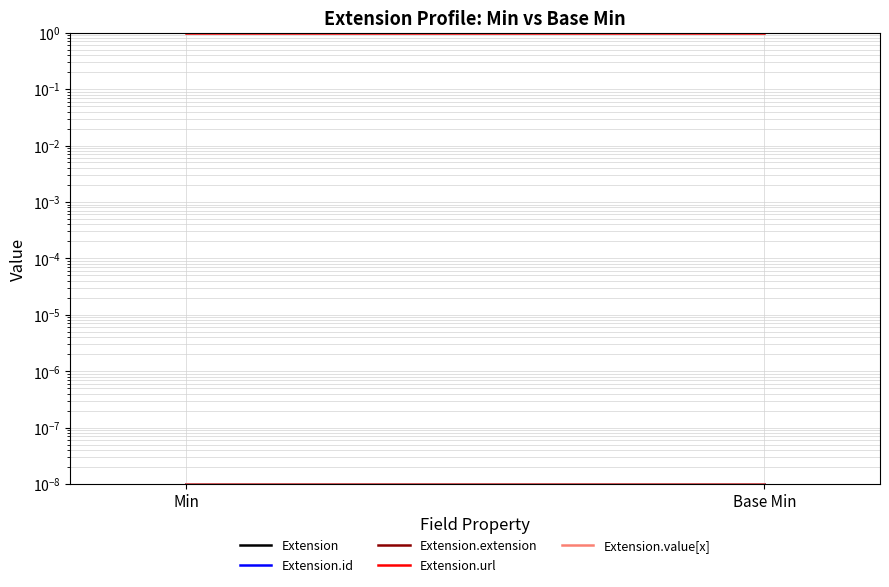

What is the maximum value for Extension.url?

1.0